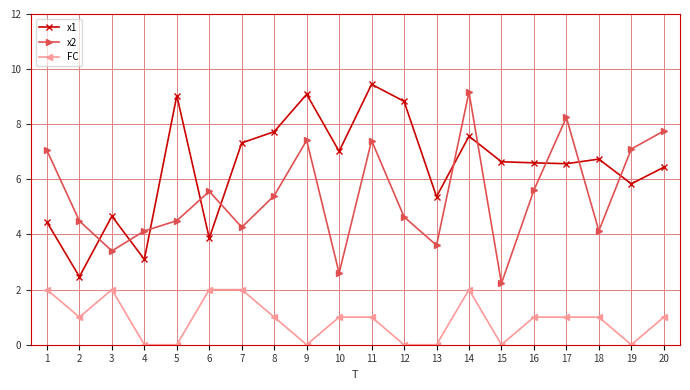

True or false: x1 has more than 0 points higher than both neighbors.

True